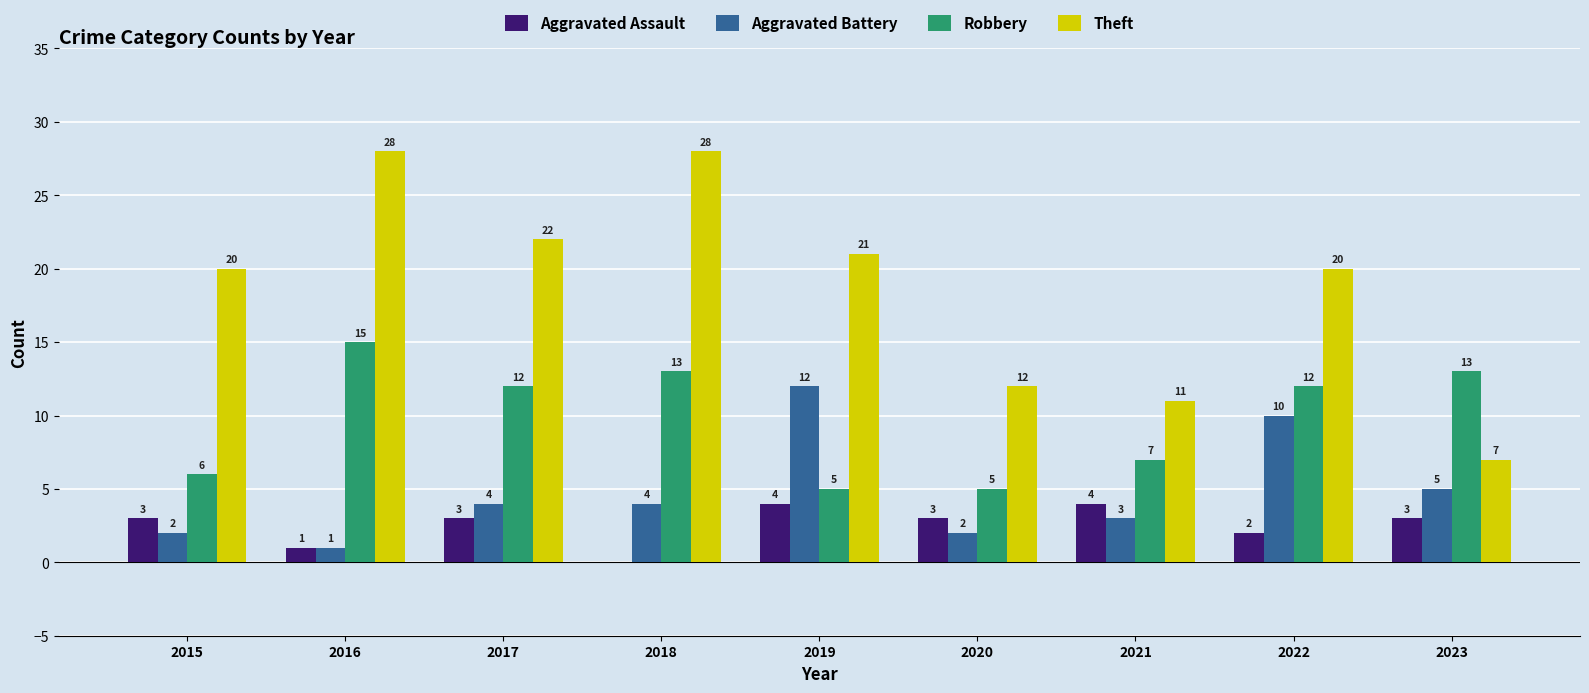

Which series has the largest total across all categories?

Theft